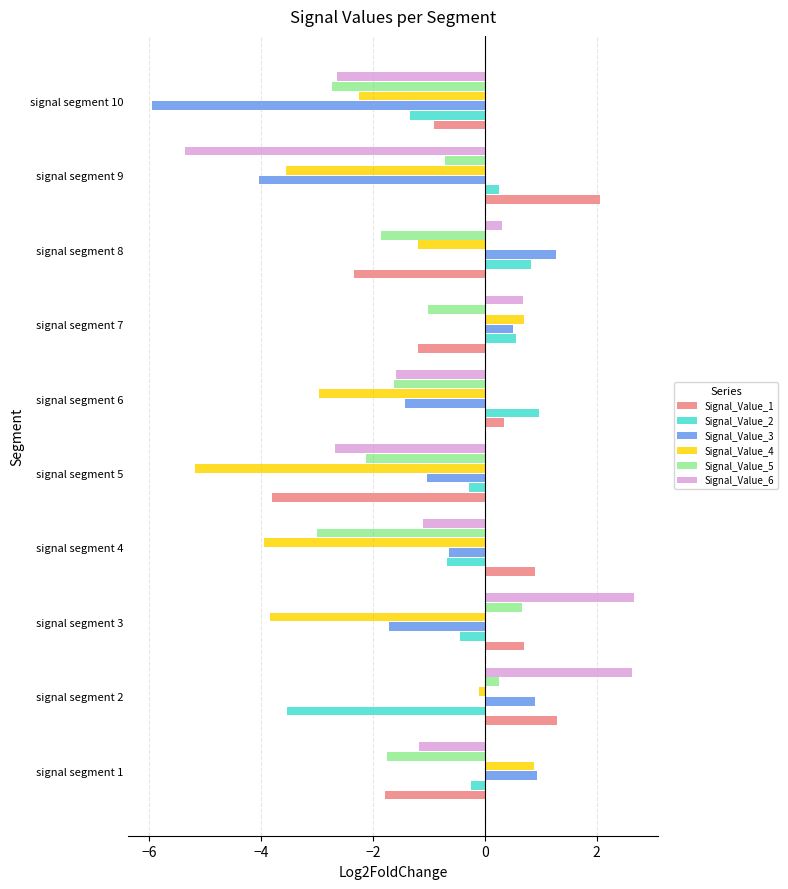

Is it true that Signal_Value_6 equals 4.7 at signal segment 3?

False